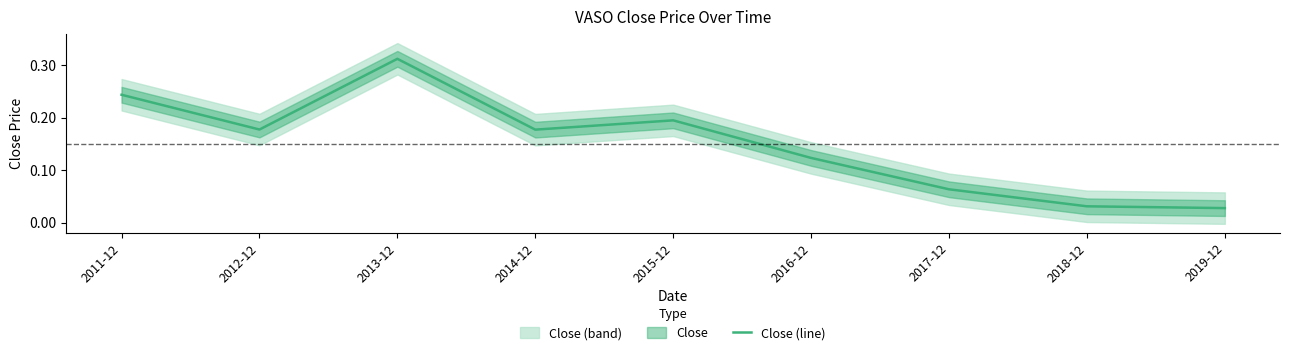

Between 2015-12 and 2019-12, which is larger?

2015-12